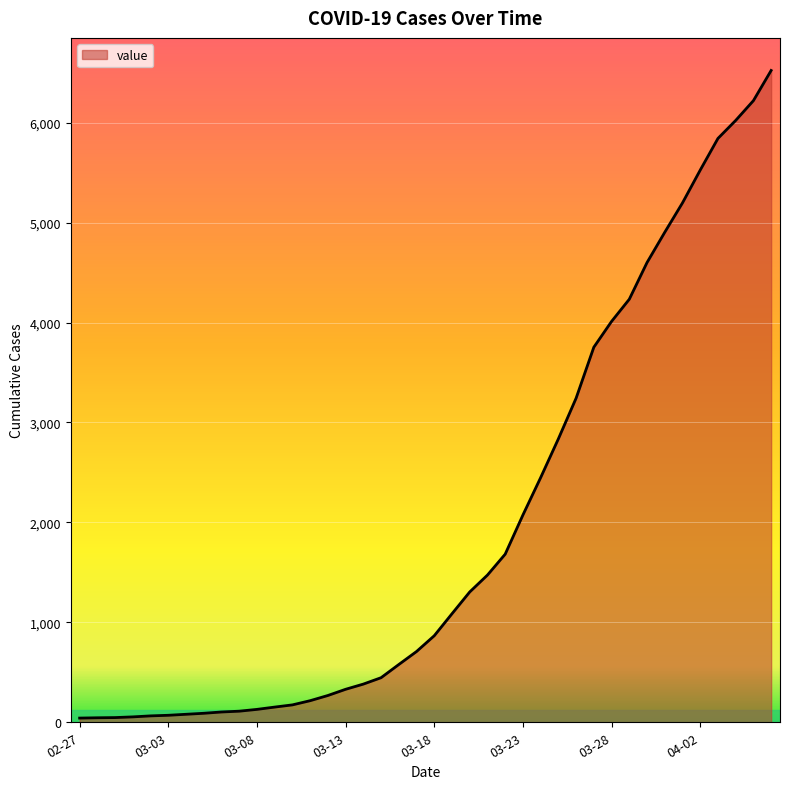

What is the difference between the maximum and minimum values?

6480